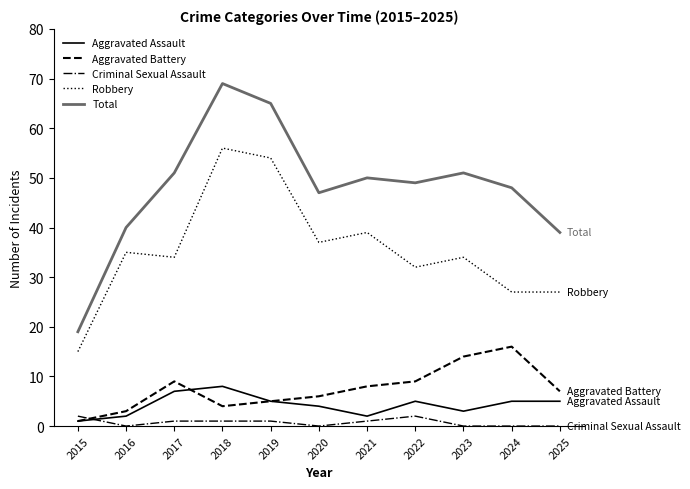

What are all the series names shown in the legend?

Aggravated Assault, Aggravated Battery, Criminal Sexual Assault, Robbery, Total